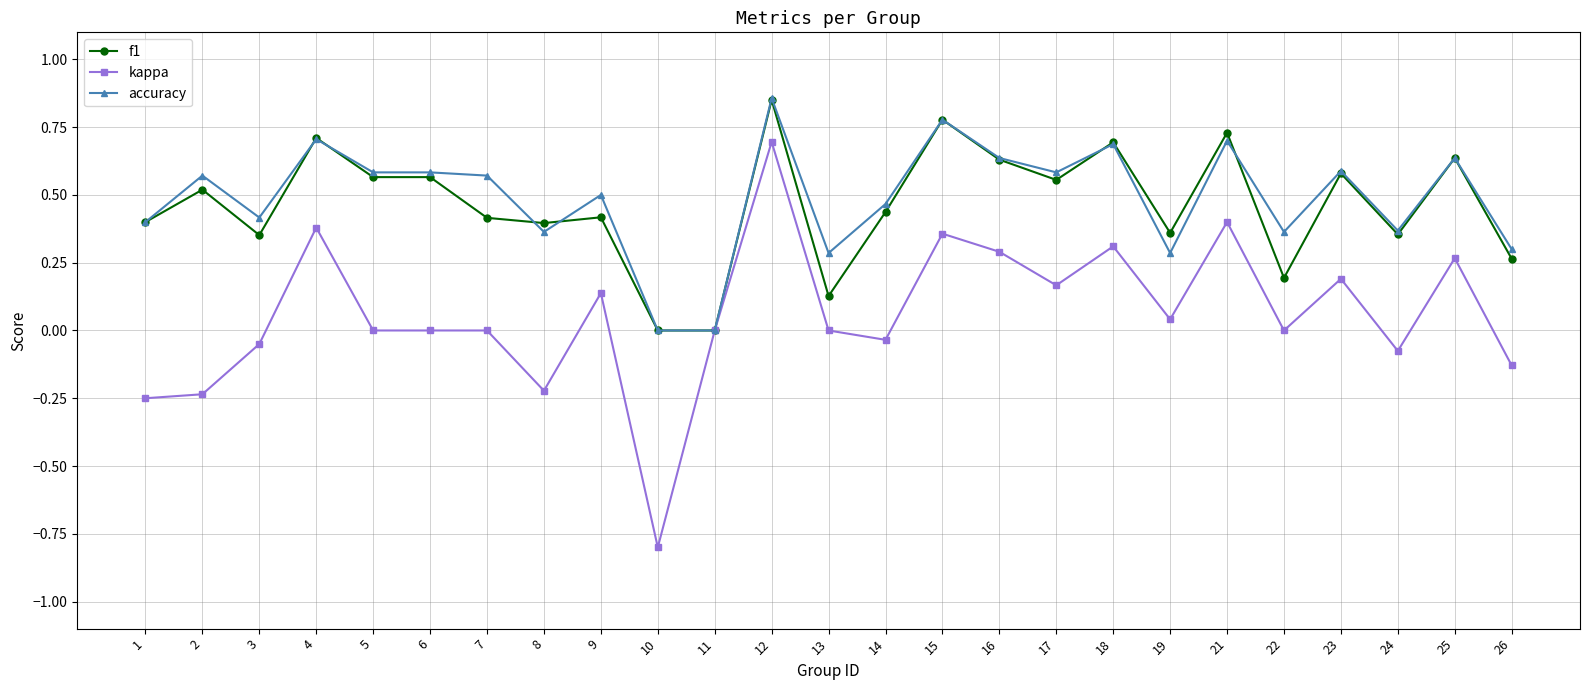

How many distinct data groups are displayed?

3